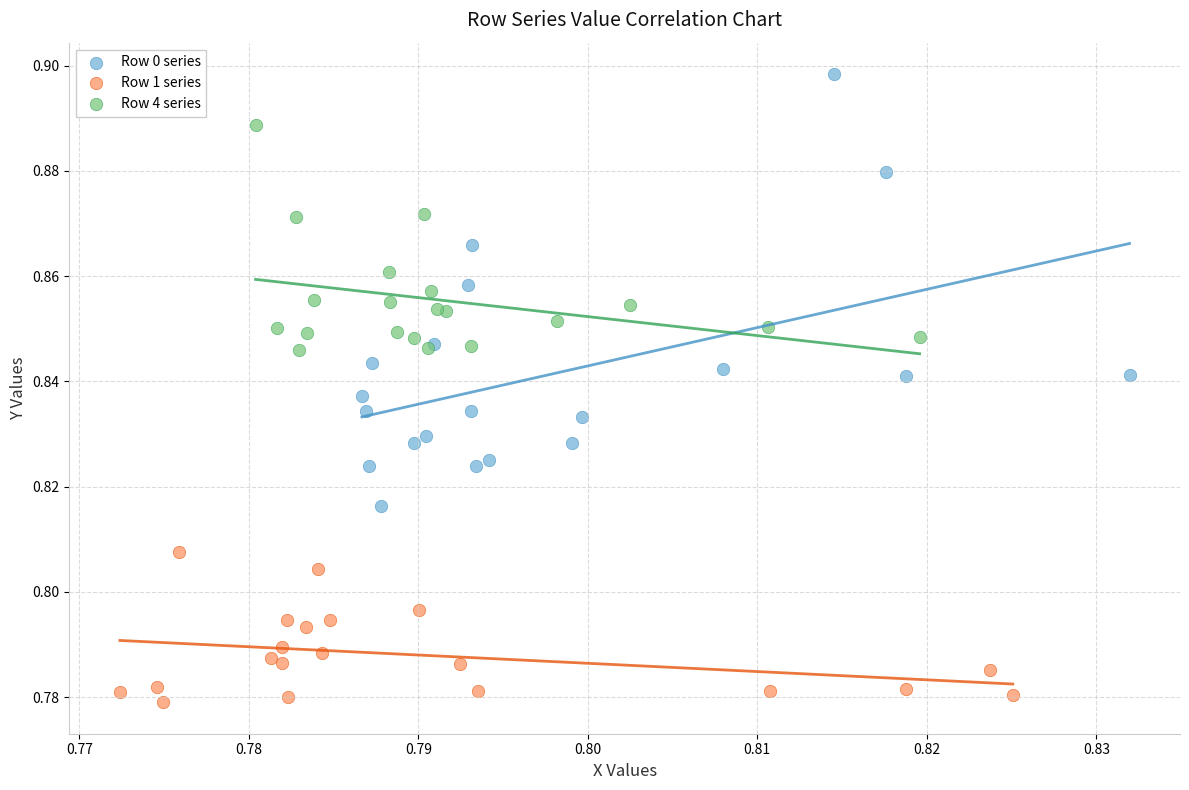

Which series has the widest spread of Y values?

Row 0 series